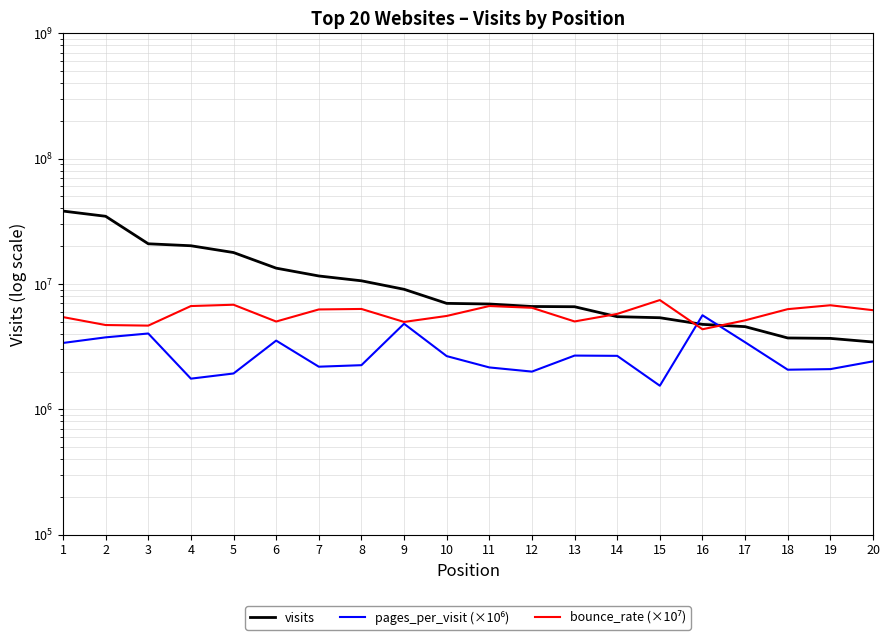

At which label is pages_per_visit (×10⁶) closest to 3580500?

6